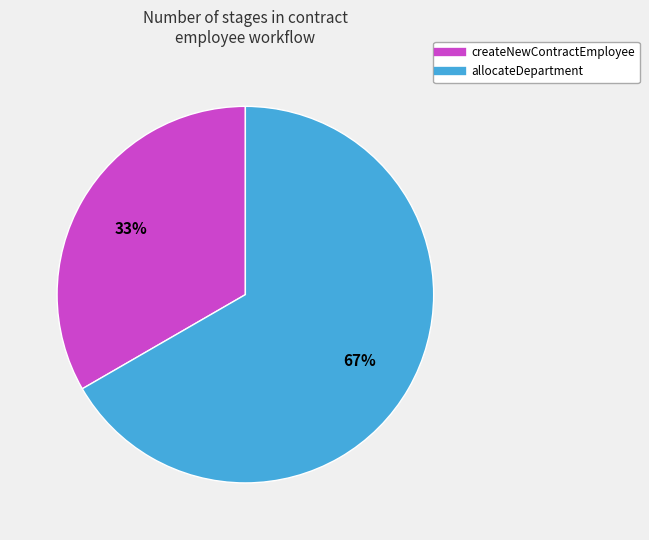

Do allocateDepartment and createNewContractEmployee together represent more than half of the pie?

Yes